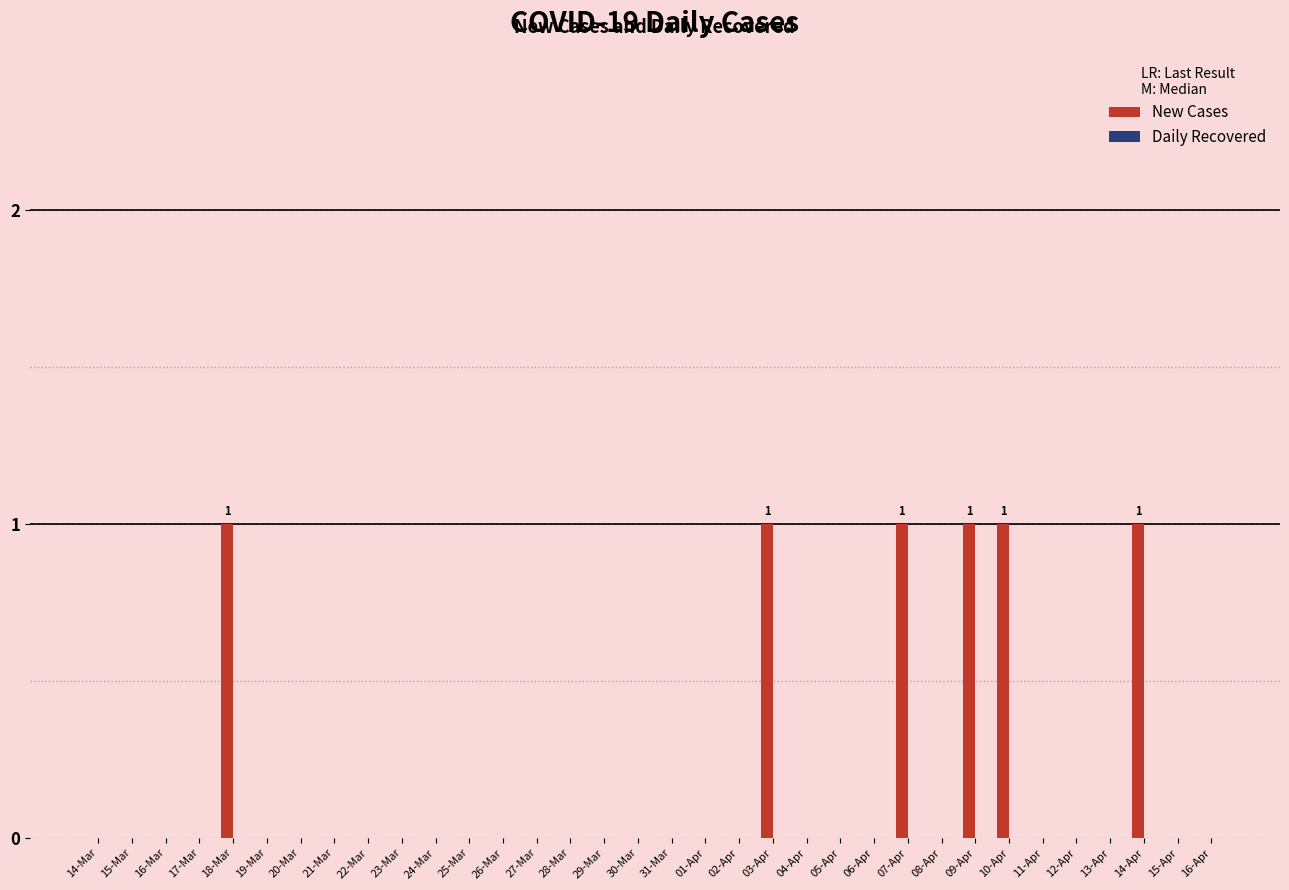

What is the sum of all values?

6